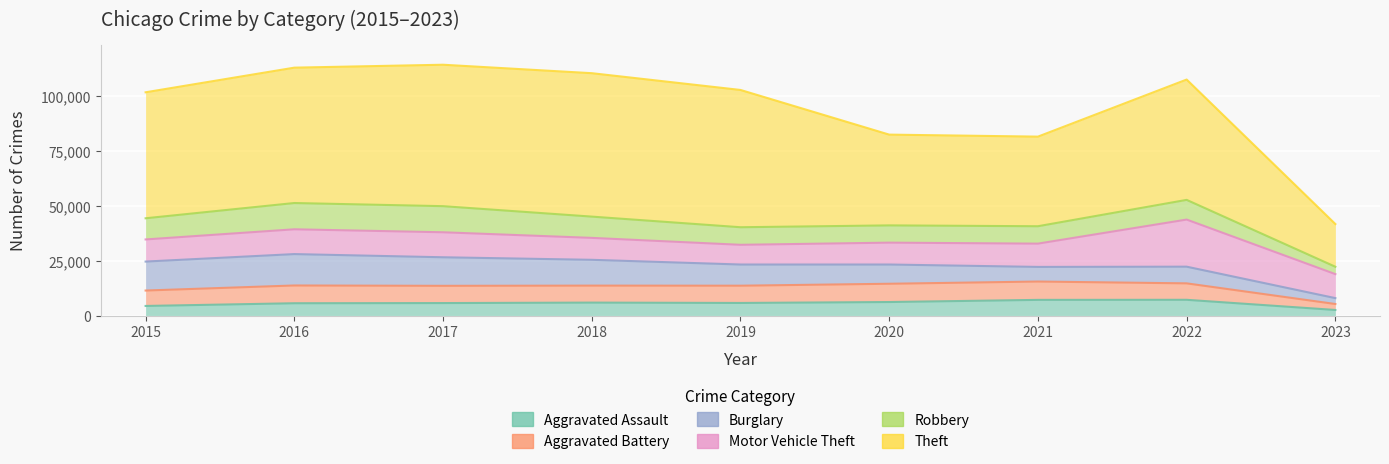

Count the number of data series in this chart.

6